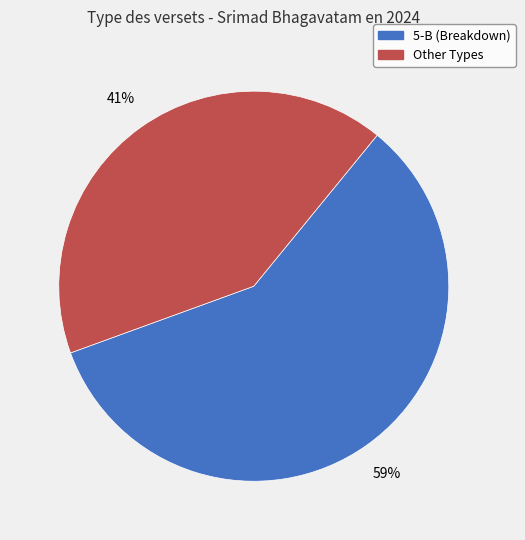

Is there any slice that represents more than half of the pie?

Yes